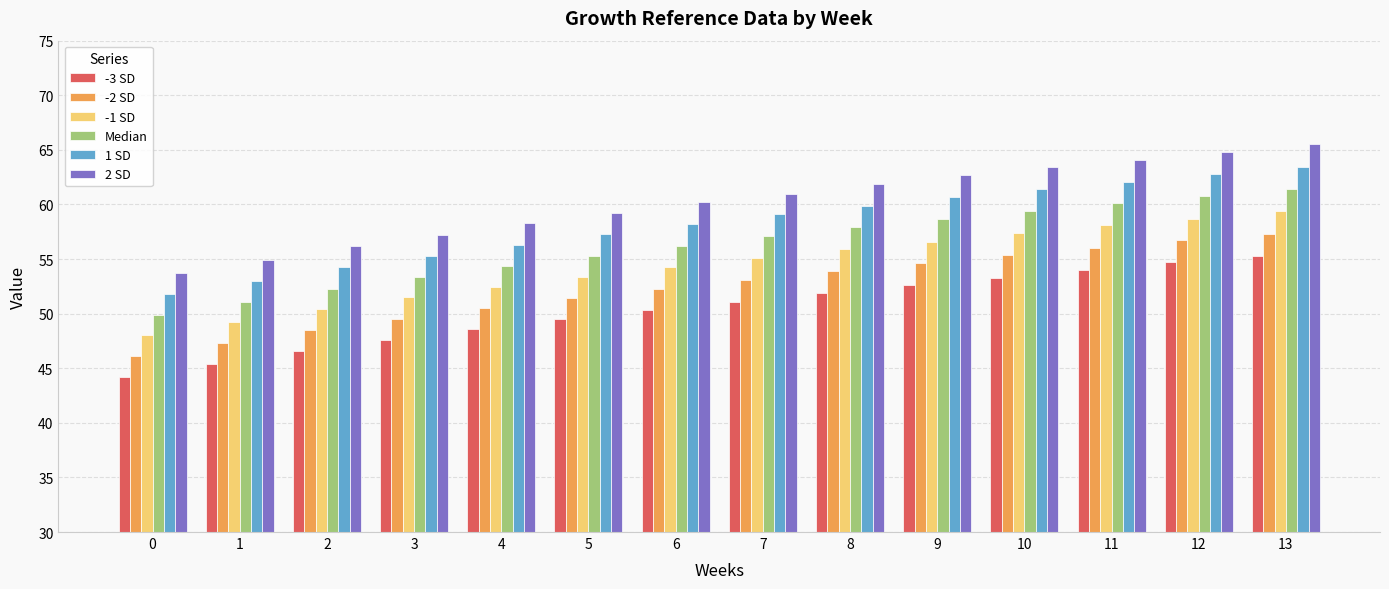

What is the difference between the maximum and minimum values in the -2 SD series?

11.2